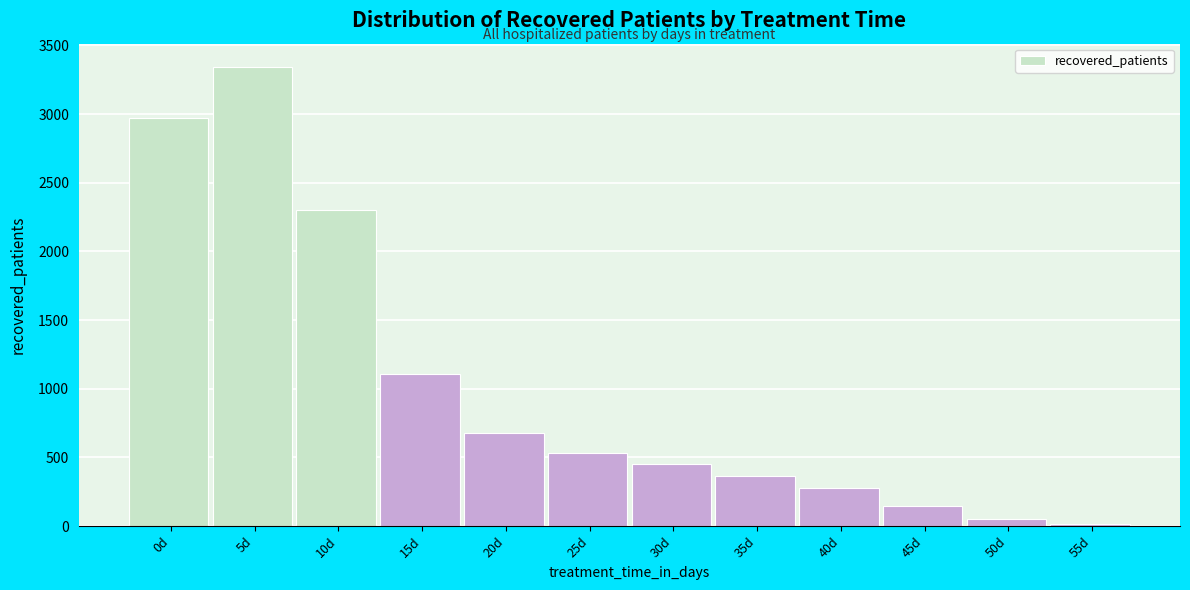

Reading left to right, list all the values displayed in this chart.

0d=2968	5d=3345	10d=2305	15d=1105	20d=676	25d=533	30d=456	35d=366	40d=275	45d=150	50d=51	55d=15